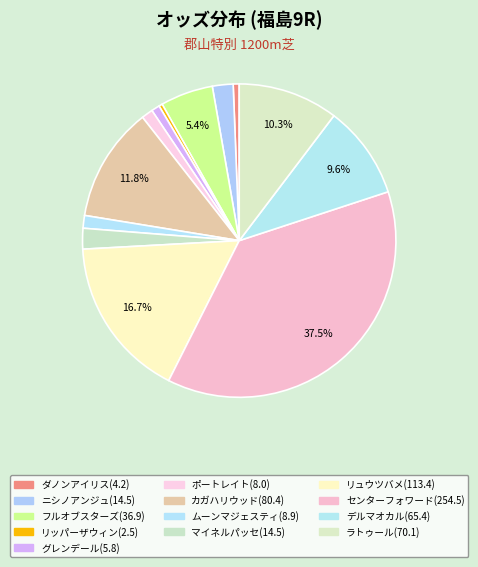

What percentage is the センターフォワード slice, to the nearest percent?

37%